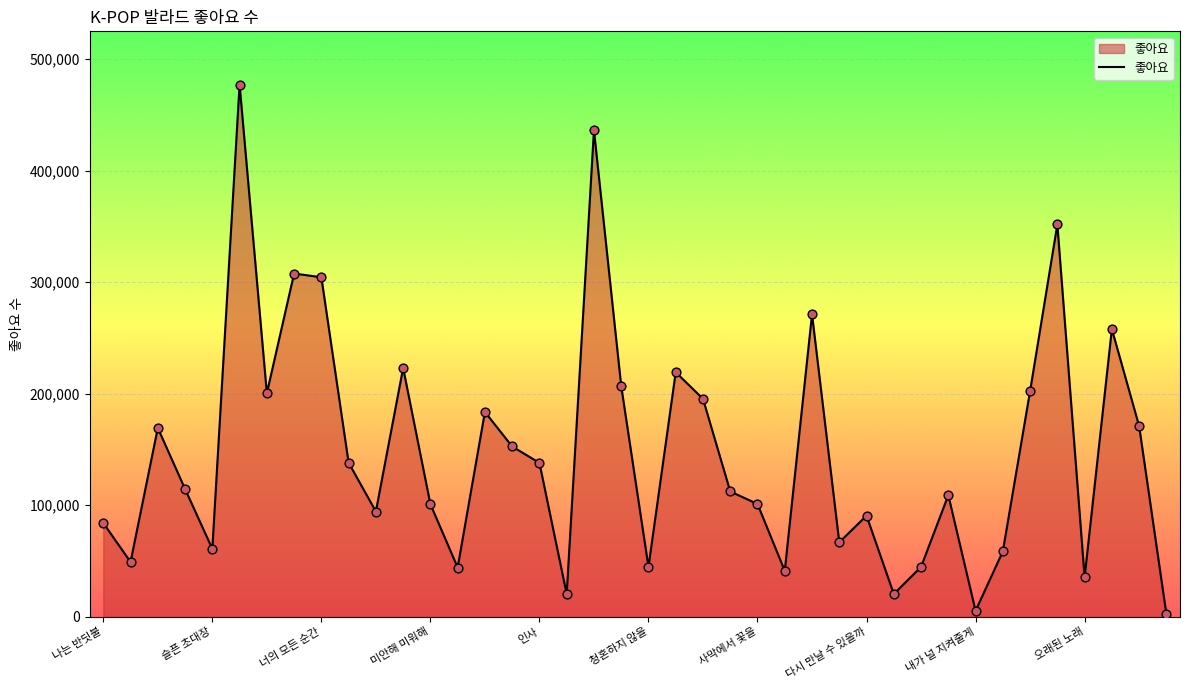

What is the maximum value shown in the chart?

477078